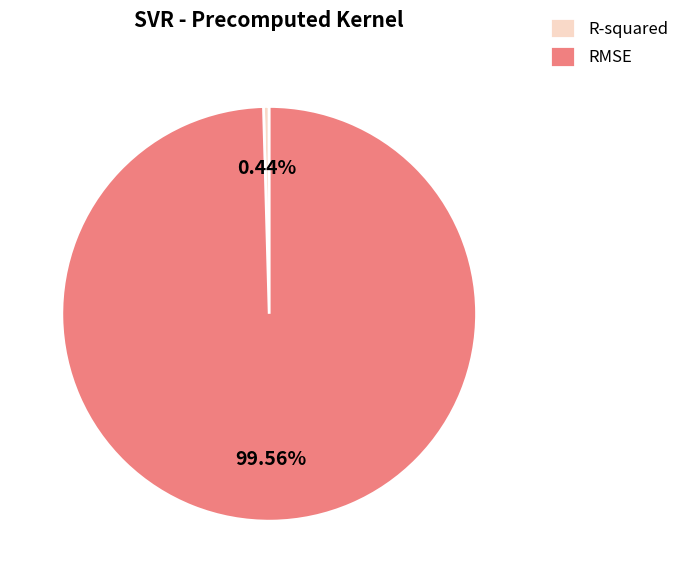

What is the majority slice?

RMSE